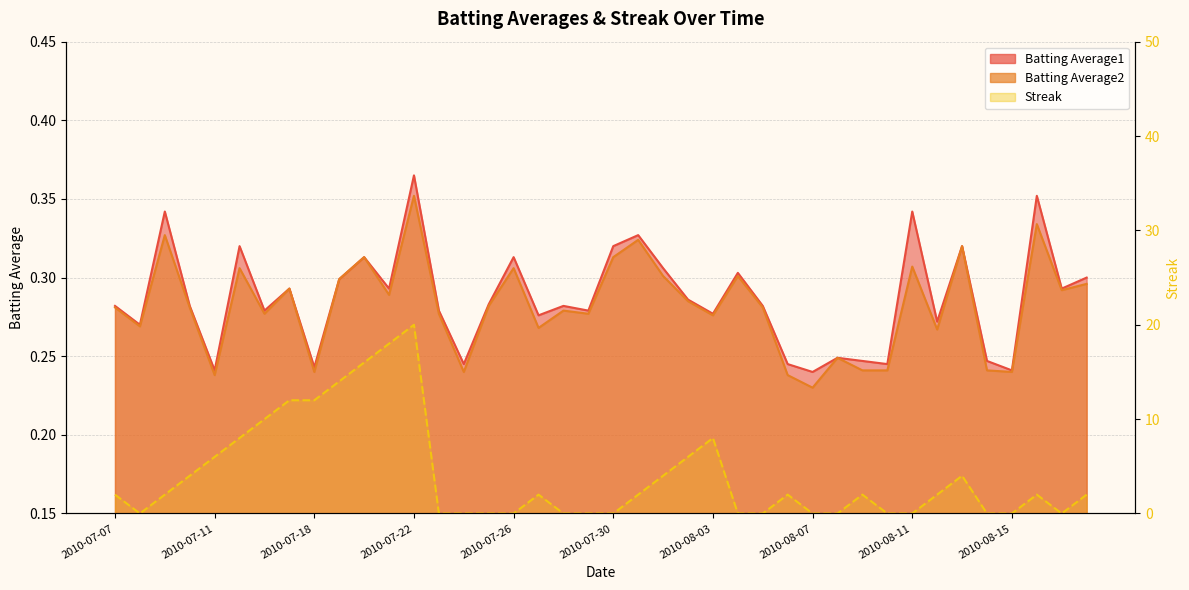

How many lines are shown in the chart?

3